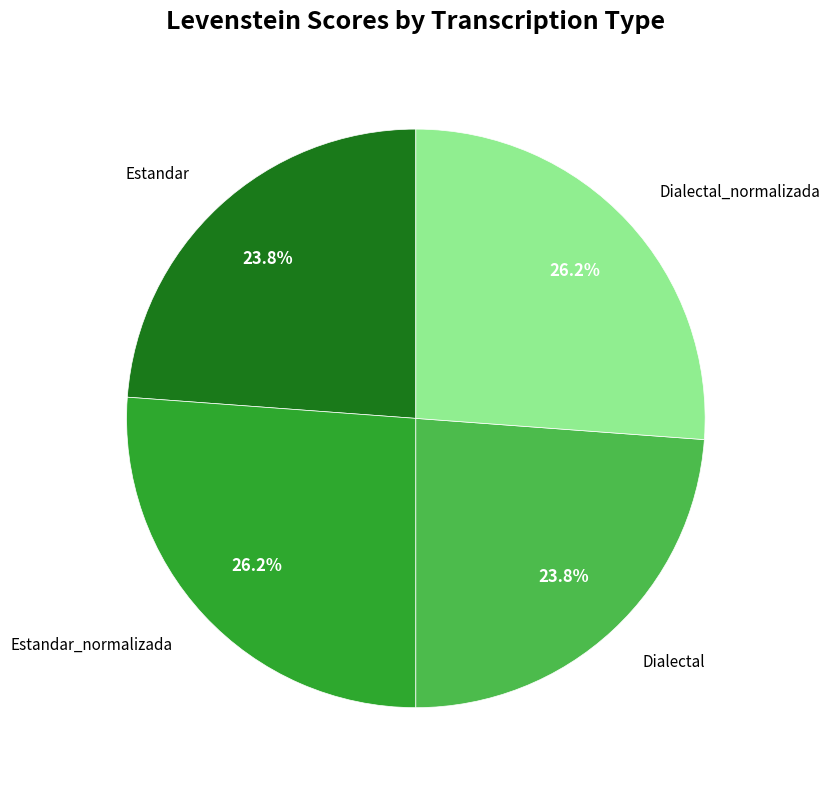

Approximately how many times larger is the value at Estandar_normalizada compared to Dialectal_normalizada?

1.0